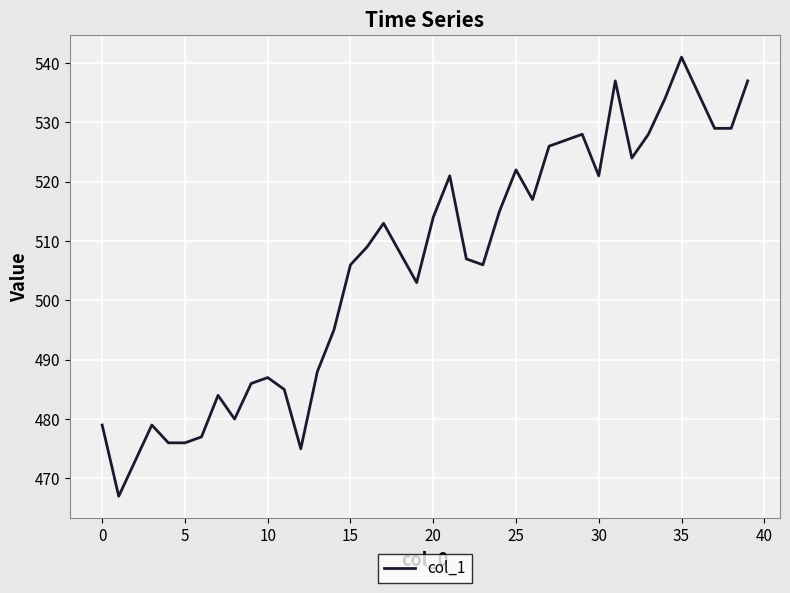

What is the smallest value displayed?

467